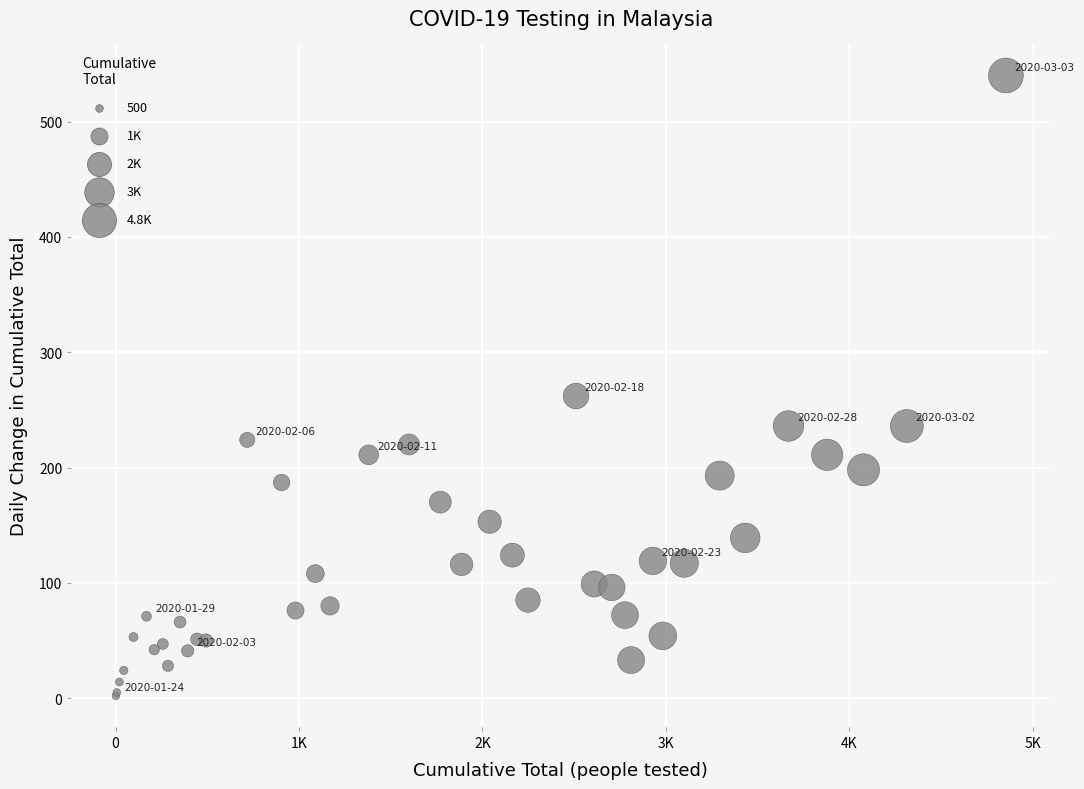

What Y value in the scatter plot is closest to 271?

262